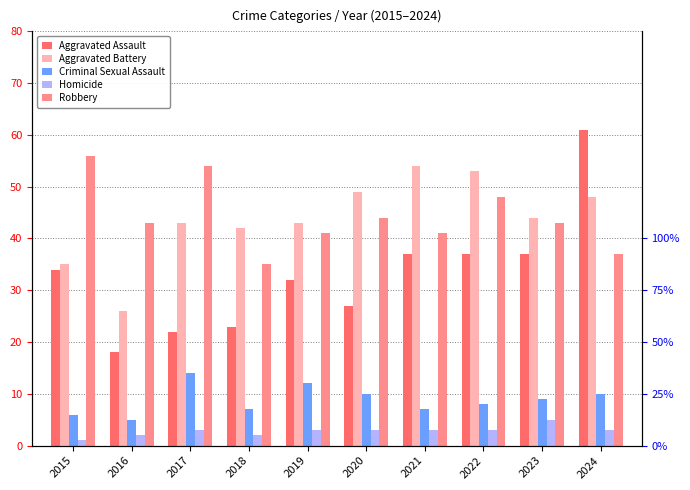

True or false: Criminal Sexual Assault has a value of 5 at 2024.

False